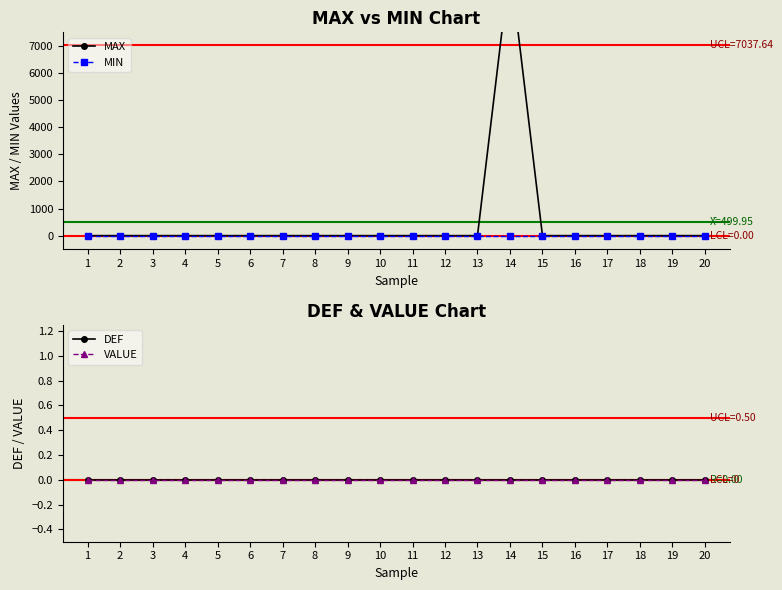

Which series has the largest total across all categories?

MAX